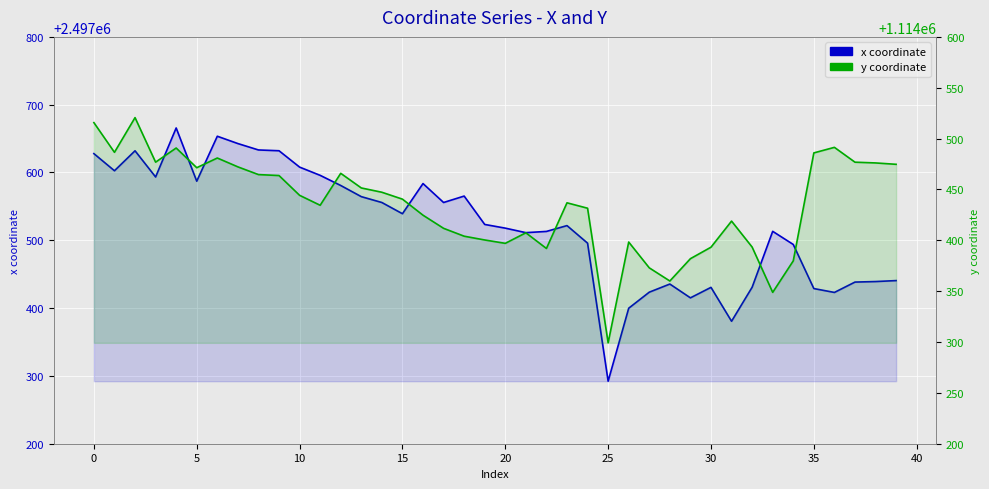

True or false: y coordinate has more than 2 points higher than both neighbors.

True